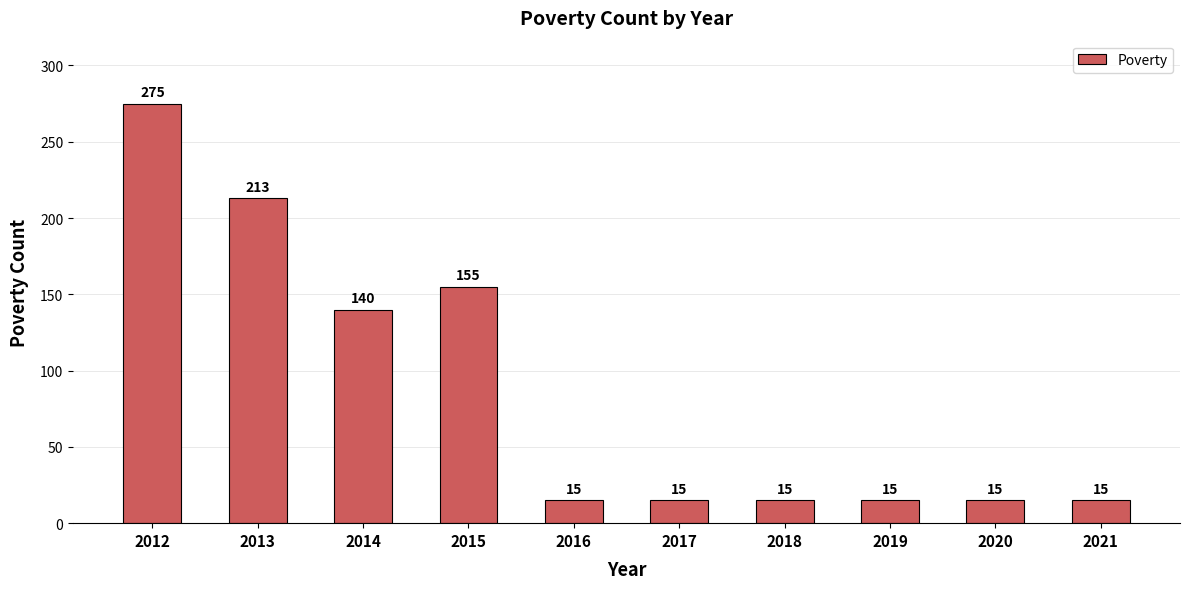

Which category has the highest value across all series?

2012